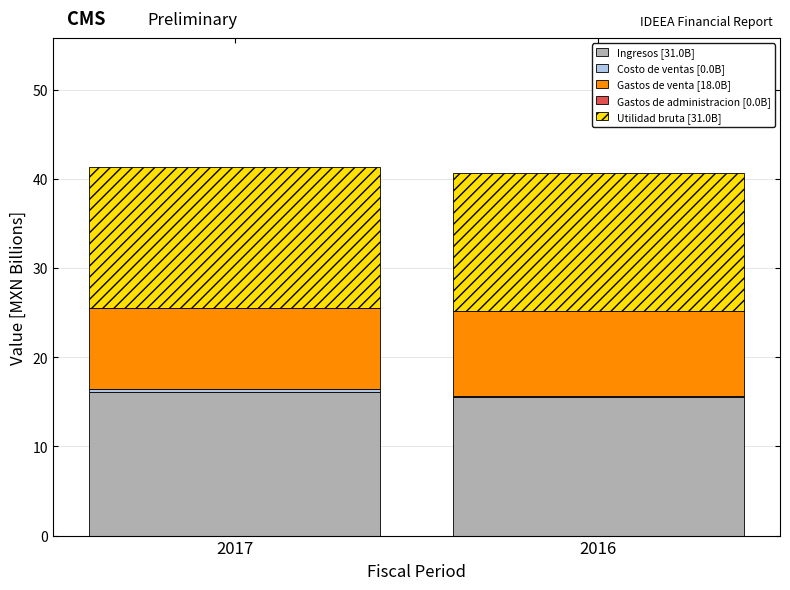

The value of Ingresos [31.0B] at 2017 is 24.1. True or false?

False